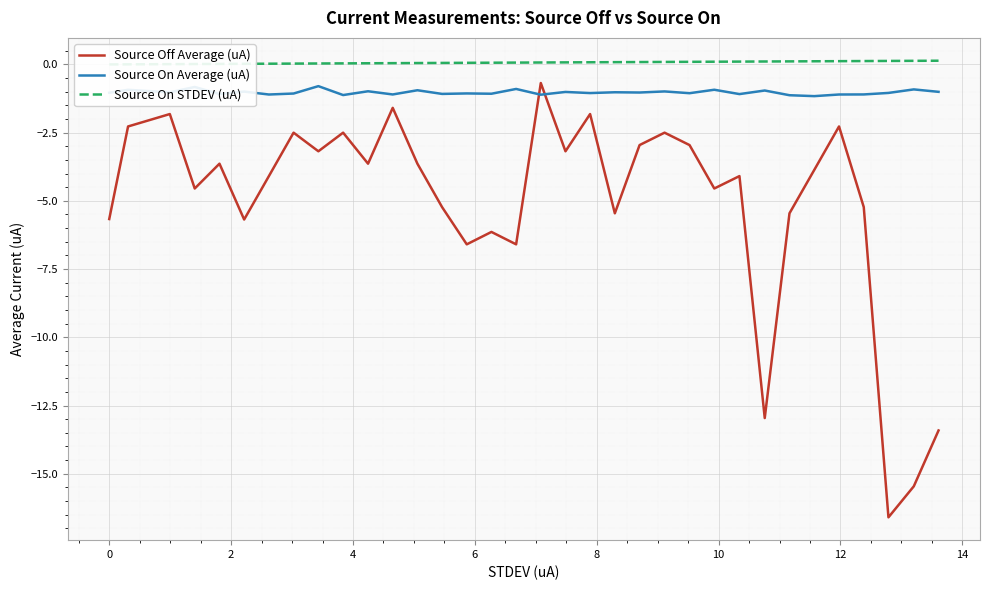

What are all the series names shown in the legend?

Source Off Average (uA), Source On Average (uA), Source On STDEV (uA)